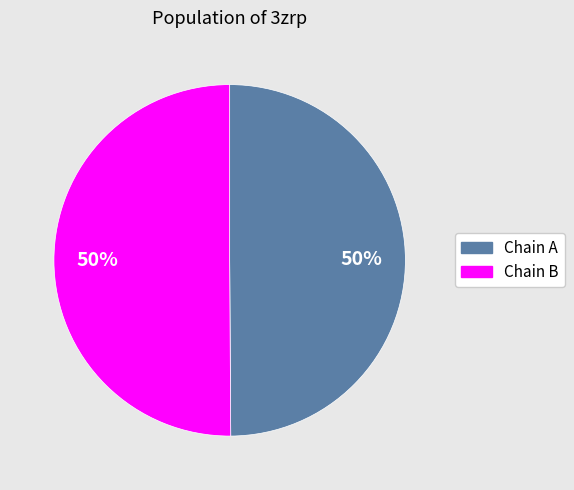

Is the sum of Chain A and Chain B greater than half?

Yes